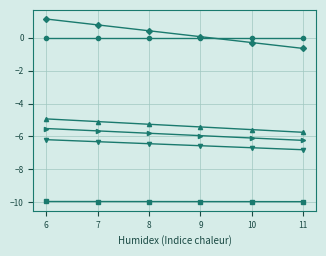

What is the total value across all series at 7?

-26.2